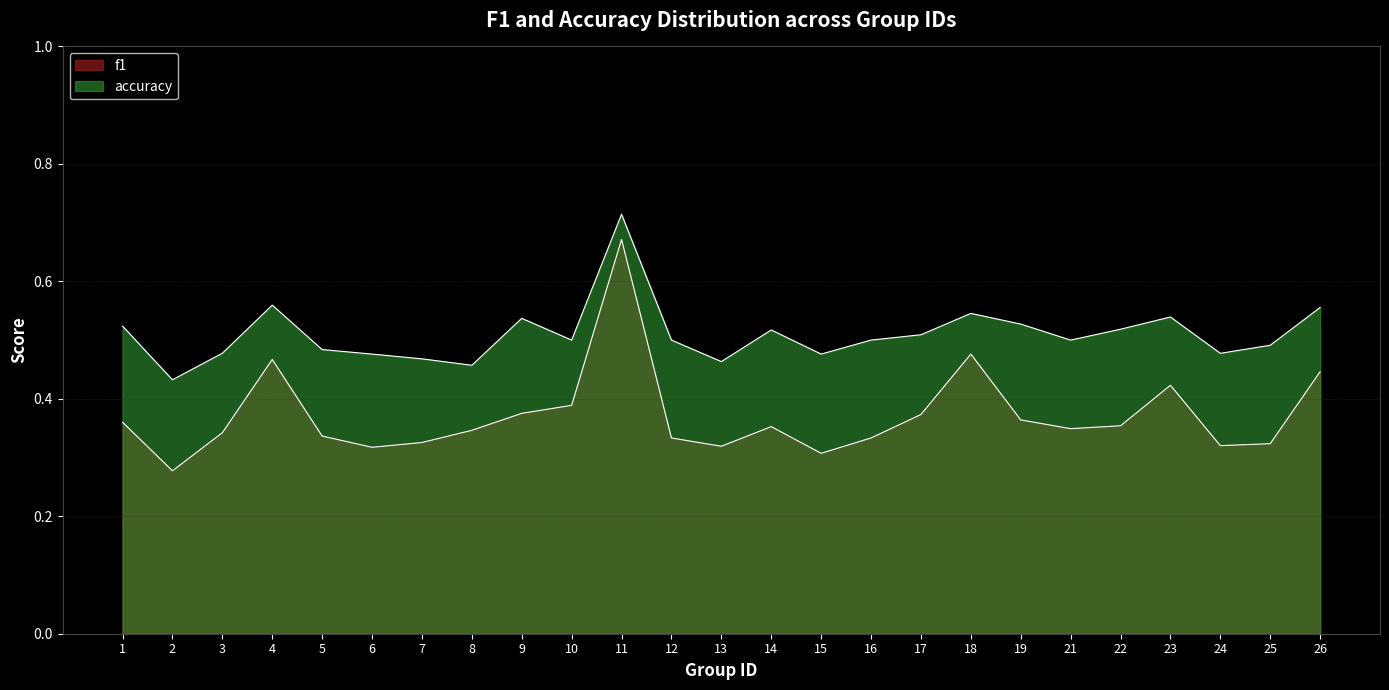

True or false: accuracy and f1 intersect in this chart.

False